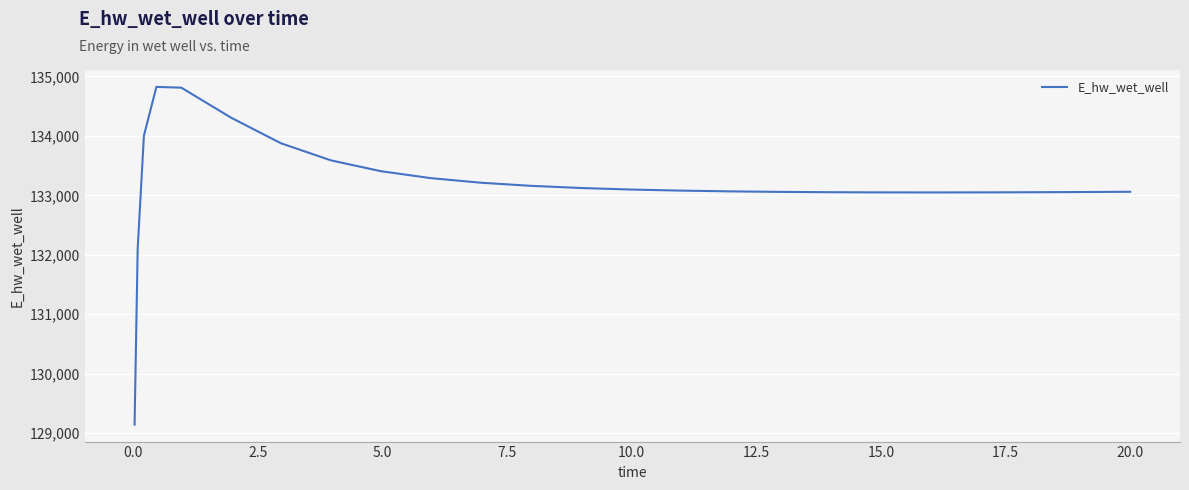

What is the difference between the maximum and minimum values?

5680.7